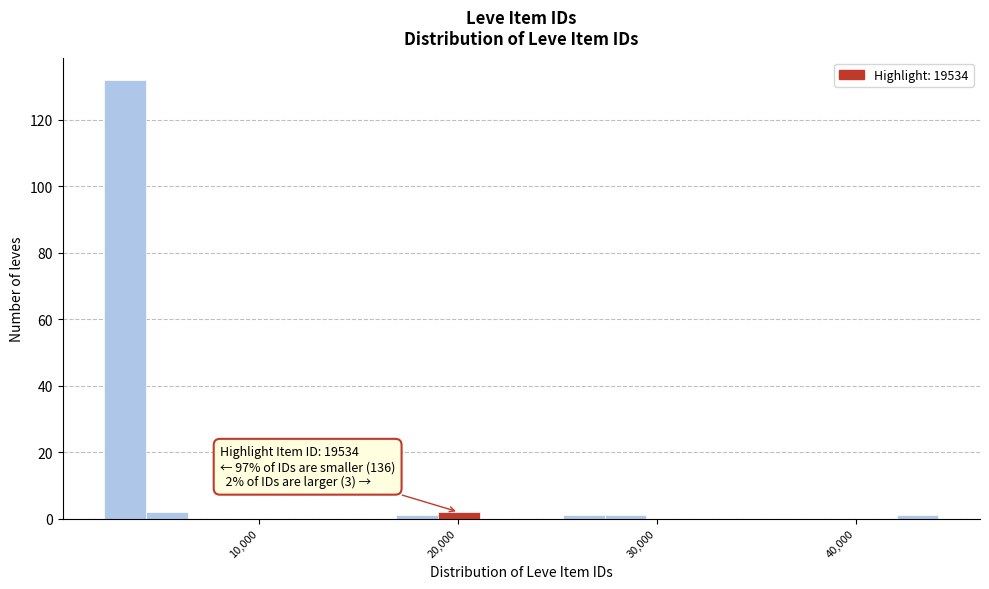

Around what value on the x-axis is the tallest bar? Give the approximate position of its centre, as read against the axis.

3000